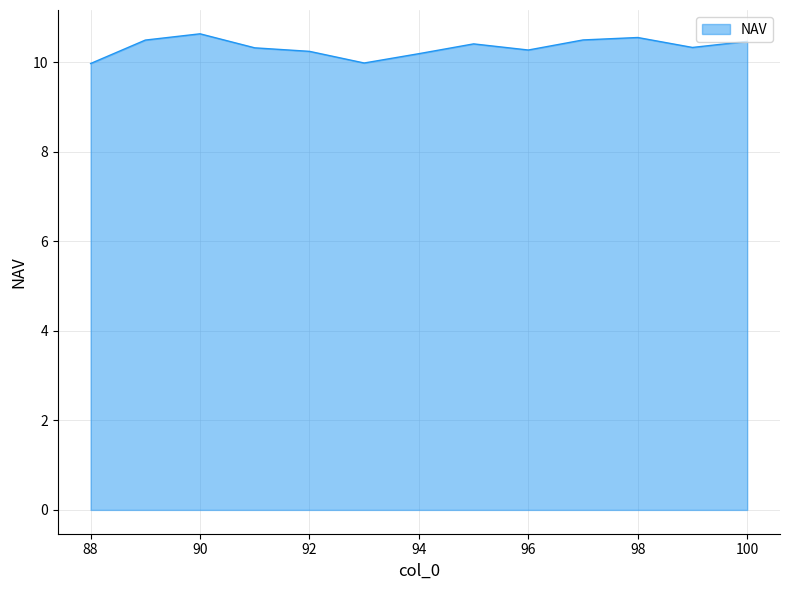

What is the smallest value displayed?

10.0